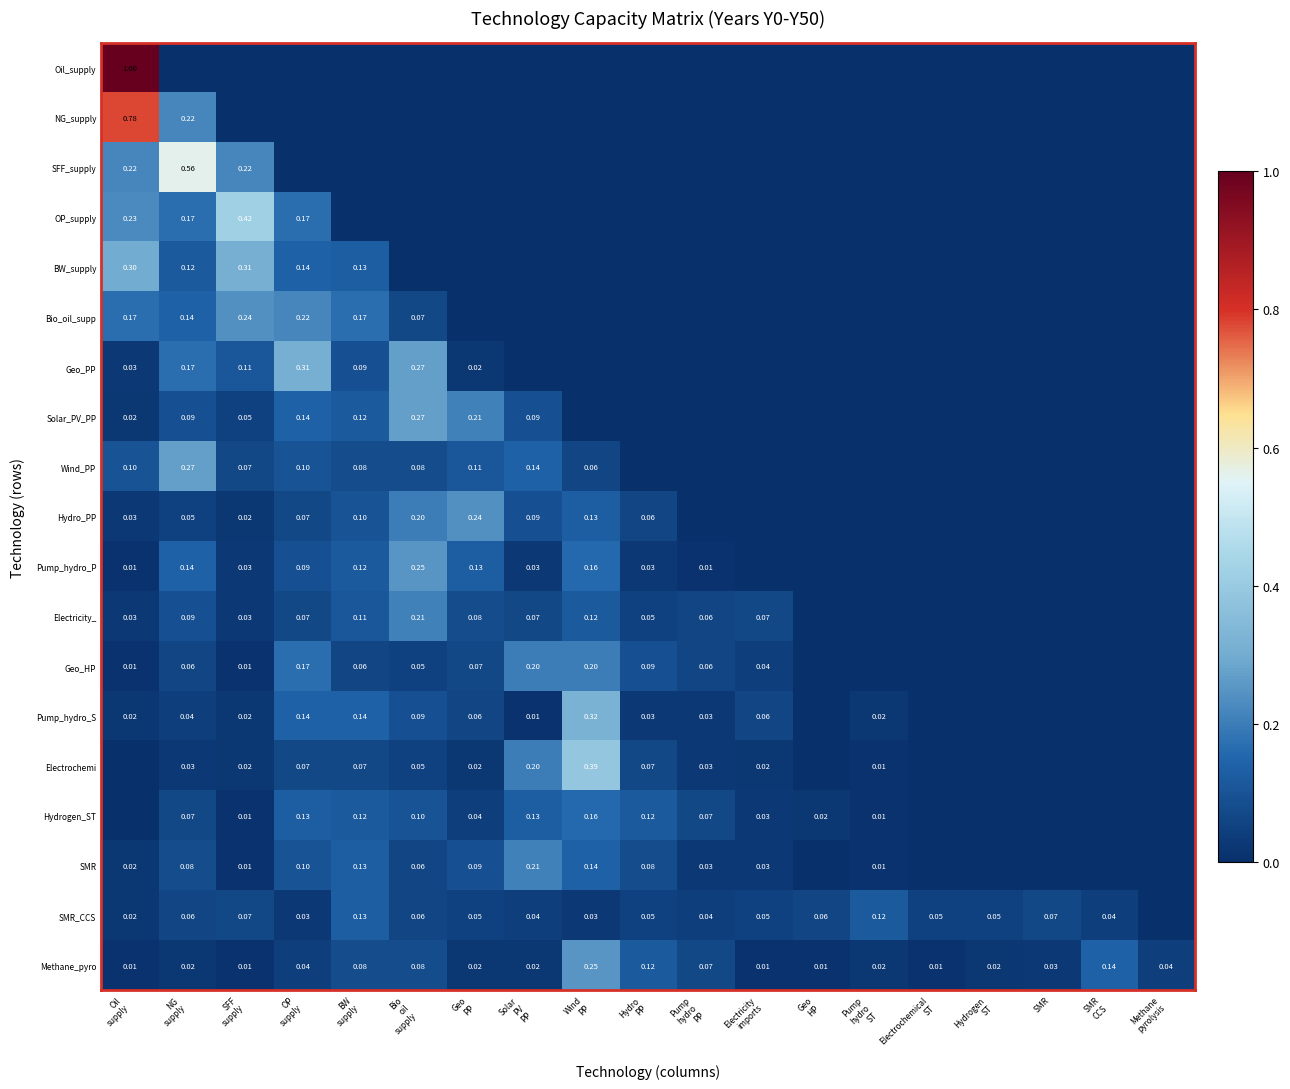

Count the number of categories in the chart.

19